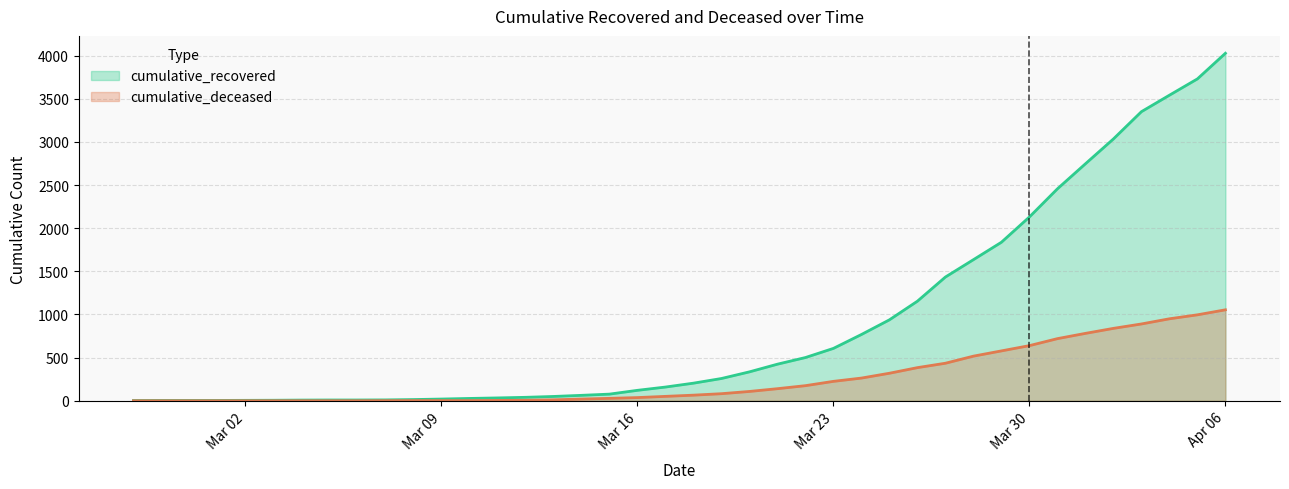

What is the sum of the cumulative_deceased values at 2020-03-04 and 2020-04-05?

996